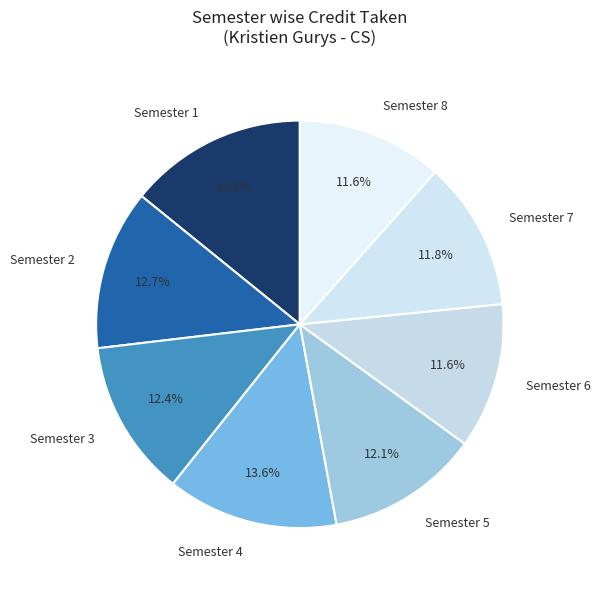

What is the largest slice in the pie chart?

Semester 1